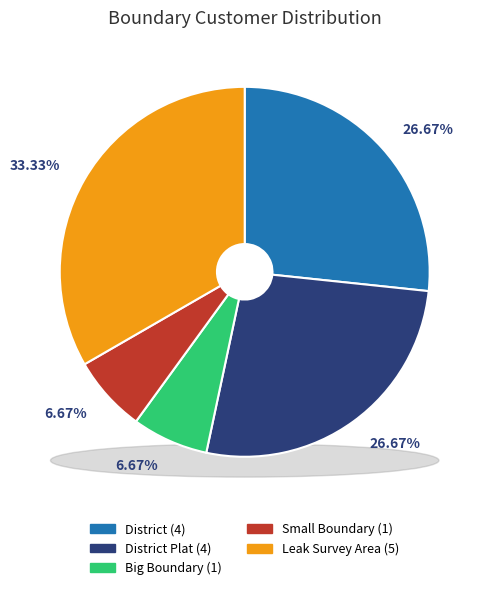

What is the change in value from District Plat to Small Boundary?

-3